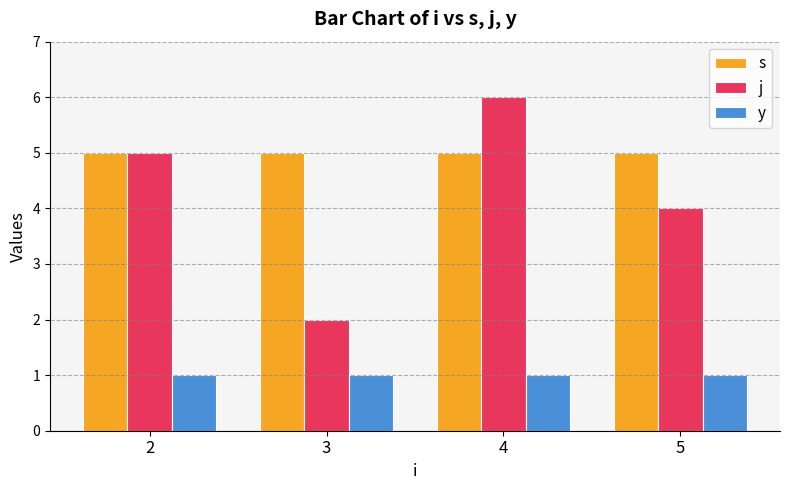

What is the sum of all s values?

20